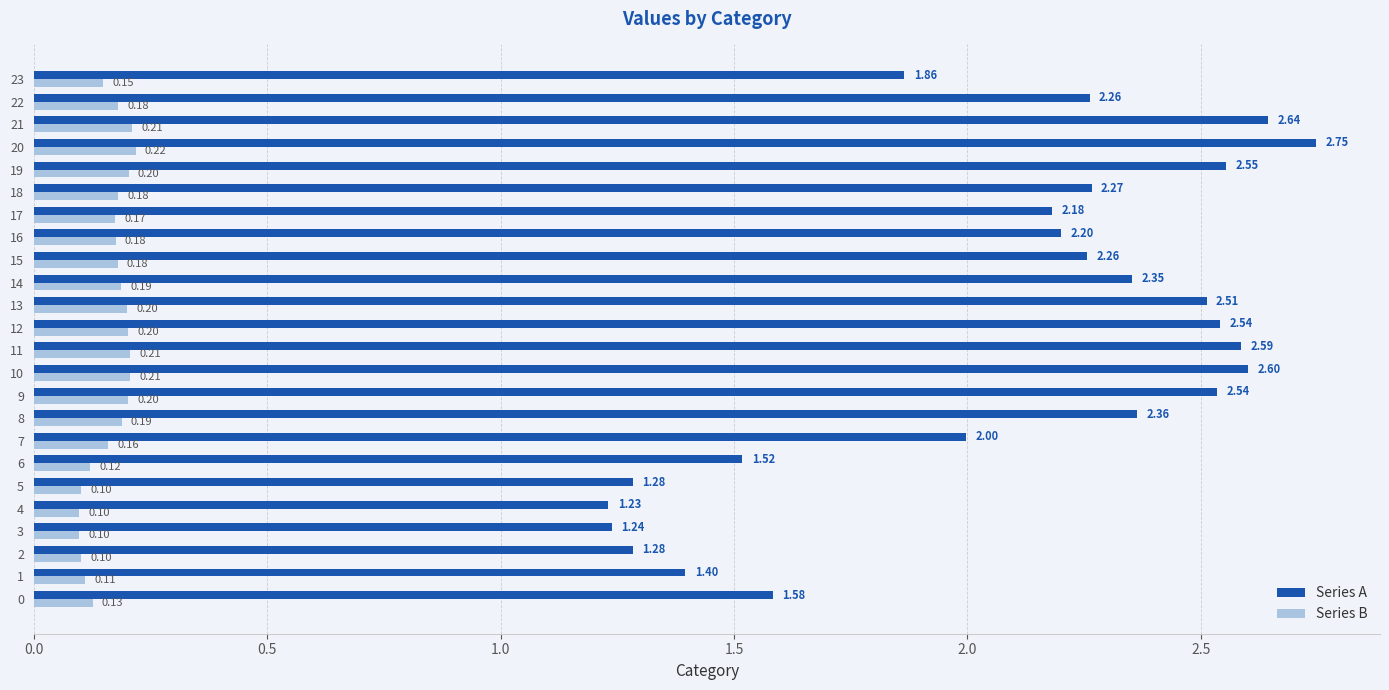

Is the value of Series B at 19 greater than the value of Series A at 8?

No